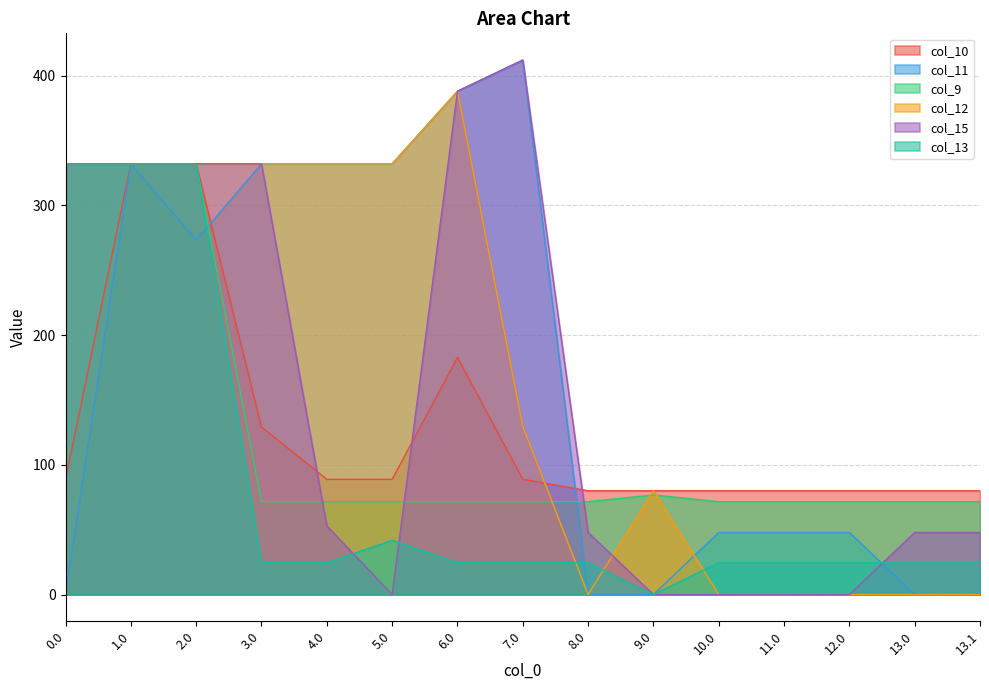

What is the label of the 4th point from the left?

3.0